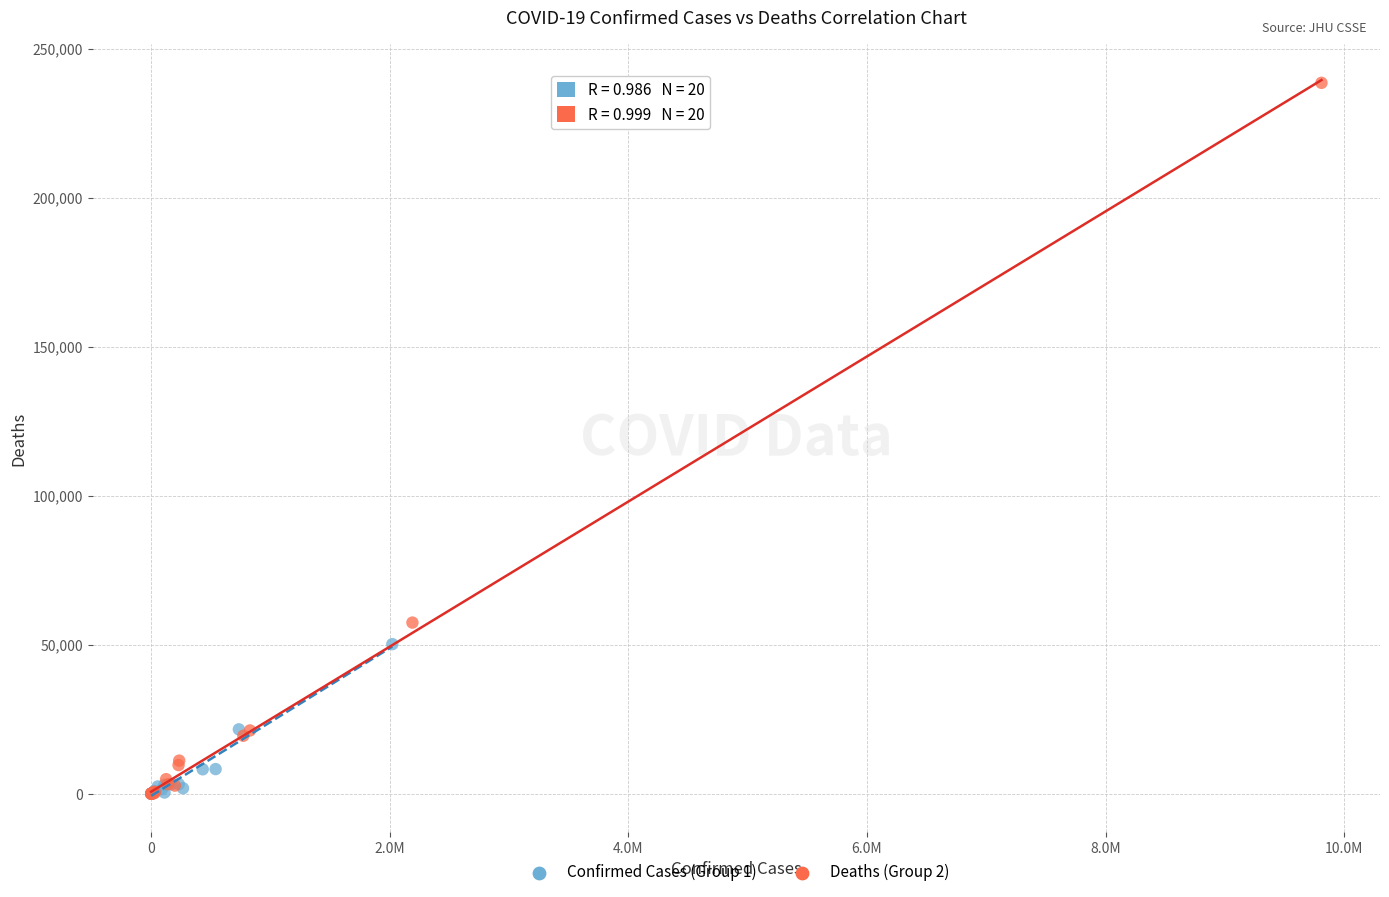

Which series has the largest Y range (max minus min)?

Deaths (Group 2)